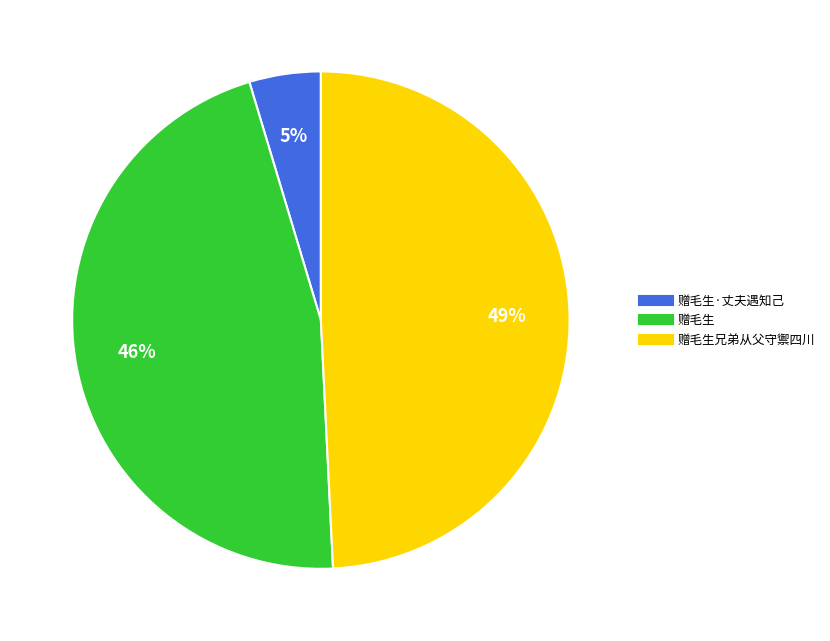

To the nearest percent, what is the average slice percentage?

33%